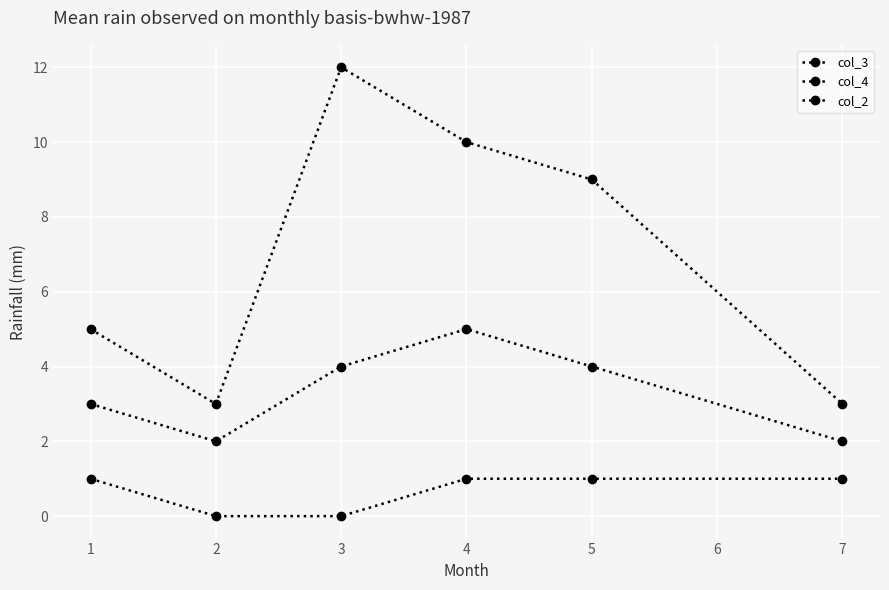

What is the value of the col_2 point at the 6th from the left?

1